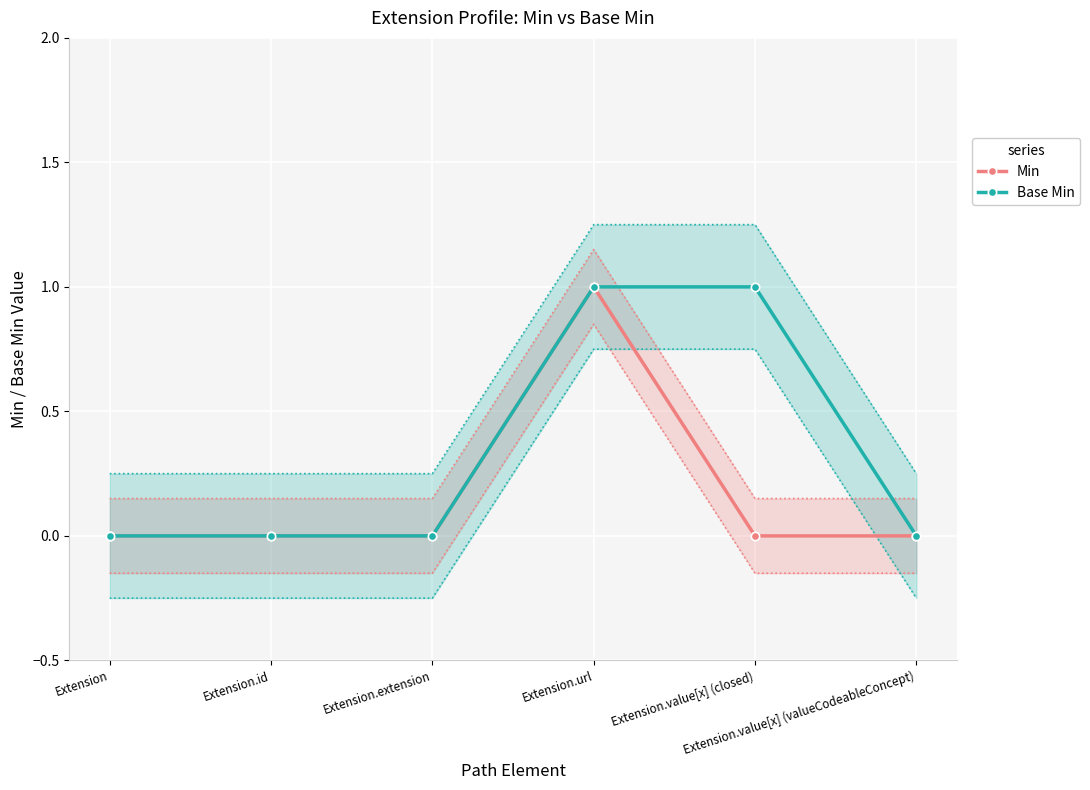

What is the label of the 4th point from the right?

Extension.extension